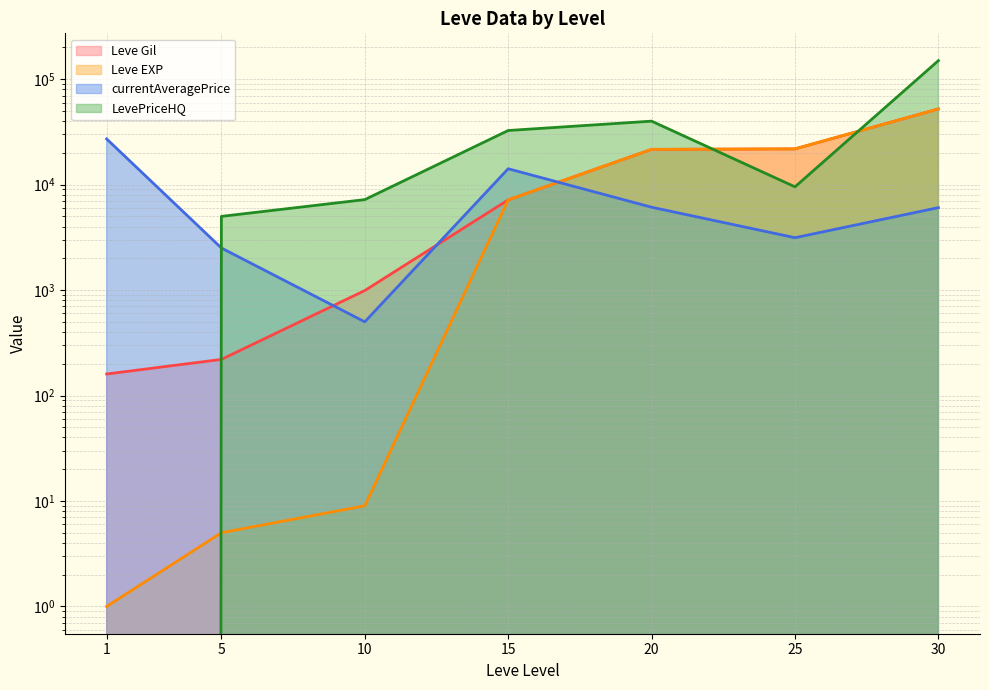

At which category is the sum across all series the highest?

30